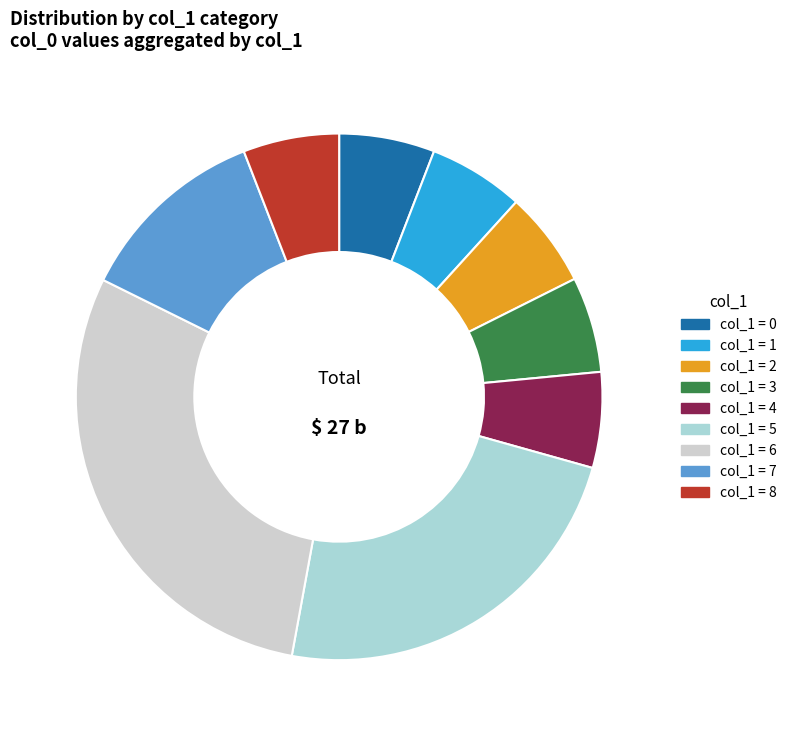

Is there any slice that represents more than half of the pie?

No